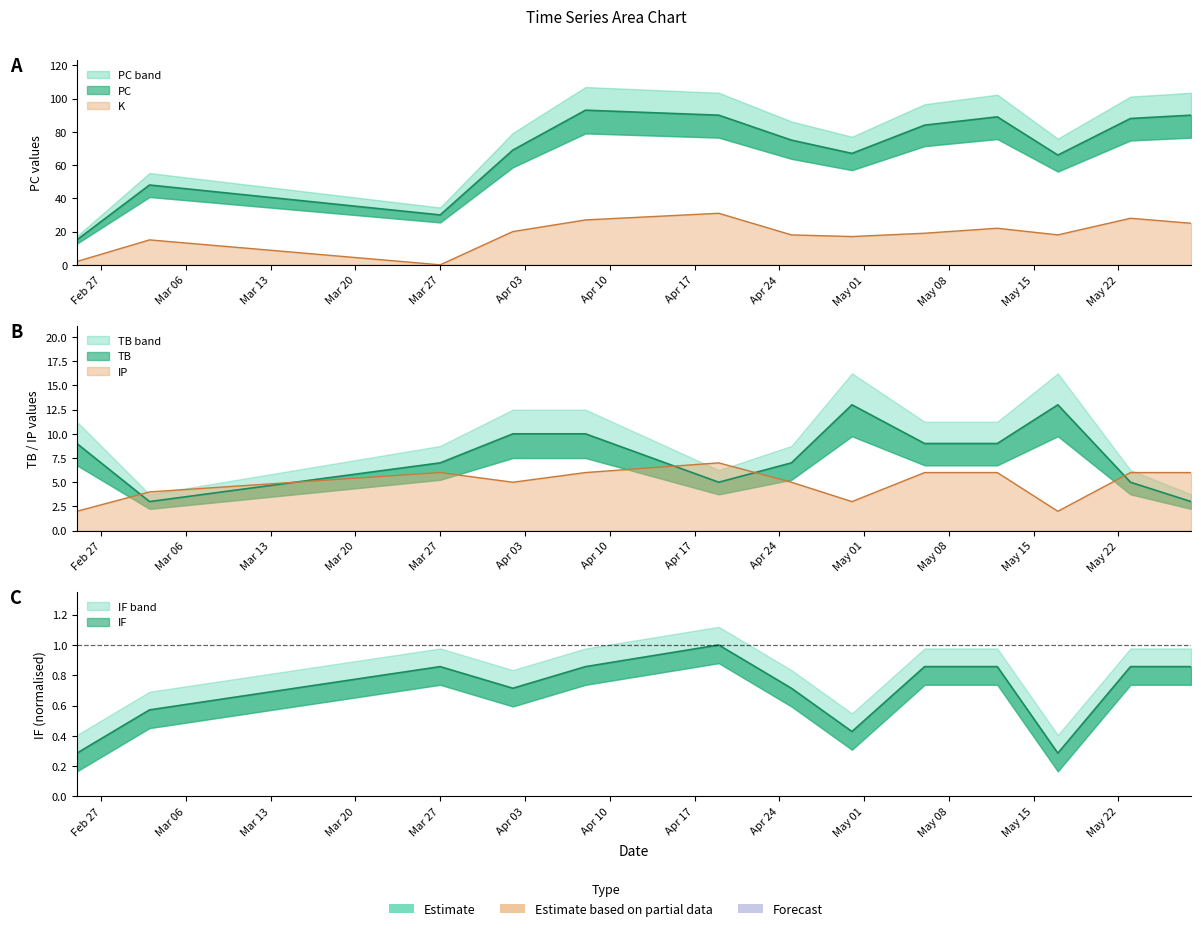

List the series in order of their peak value, highest first.

PC, K, TB, IP, IF